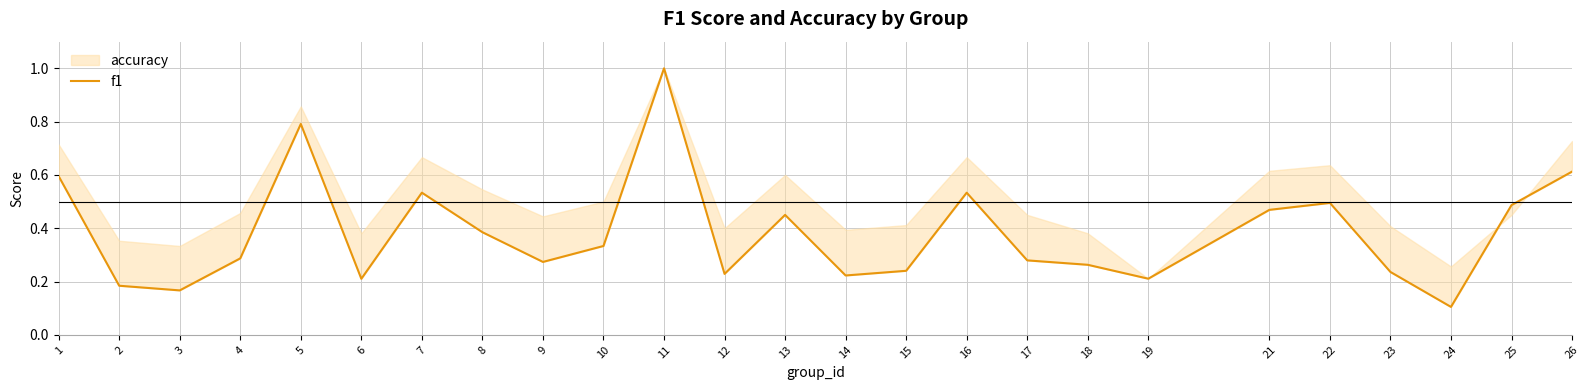

What is the minimum value shown in the chart?

0.1